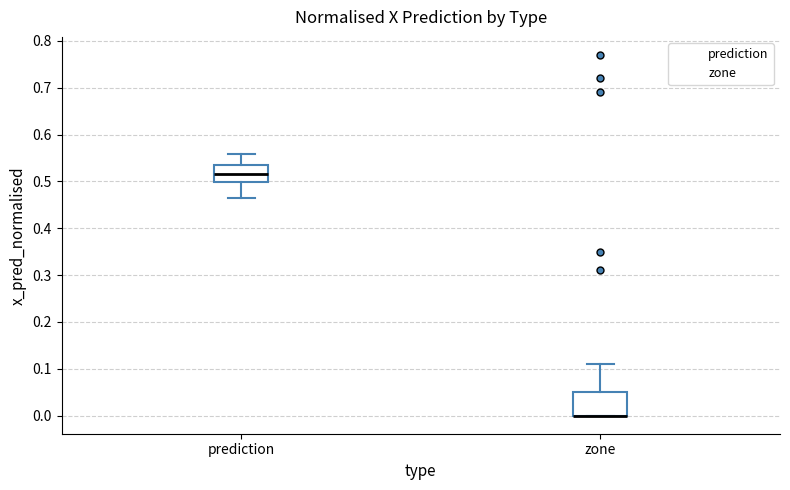

Where is the lower edge of the box for zone on the y-axis? The values are not printed on the chart, so give them approximately, as read against the axis.

0.00